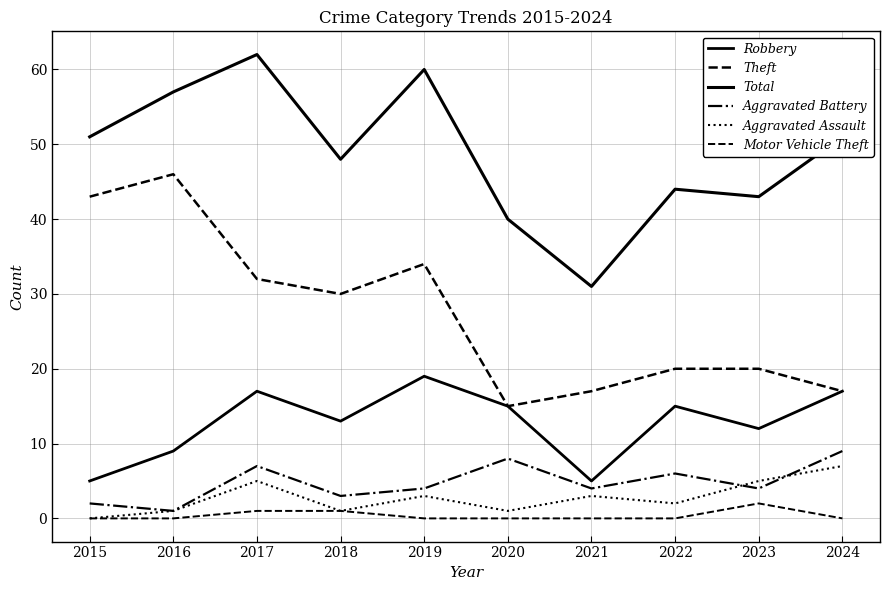

True or false: Aggravated Battery has more than 1 interior local peaks.

True